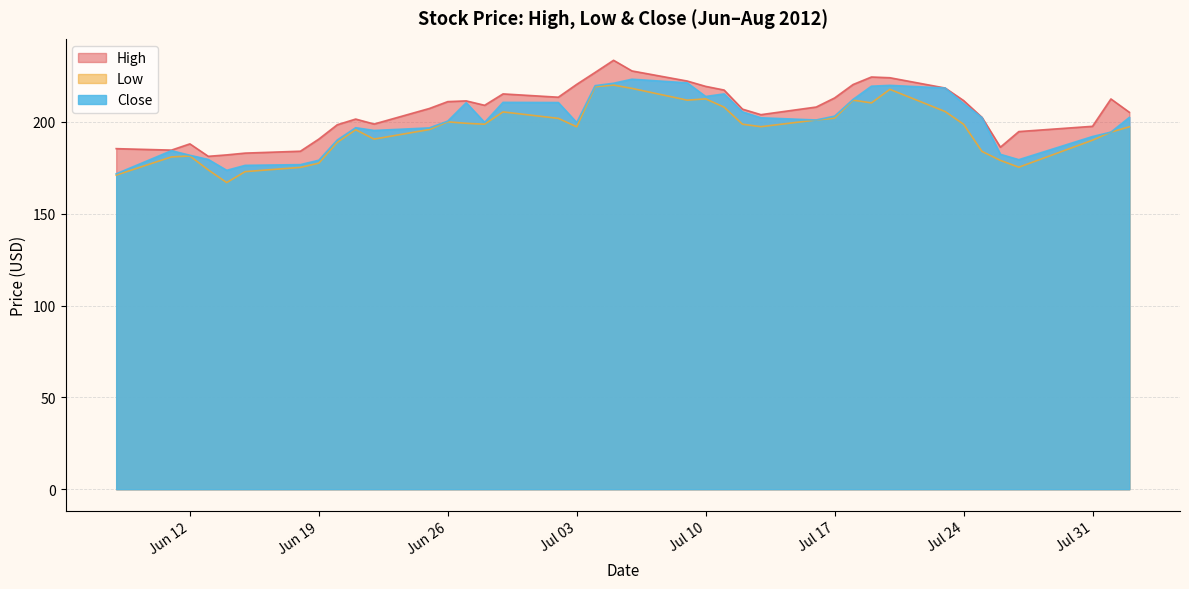

Rank the series by their average value, from highest to lowest.

High, Close, Low